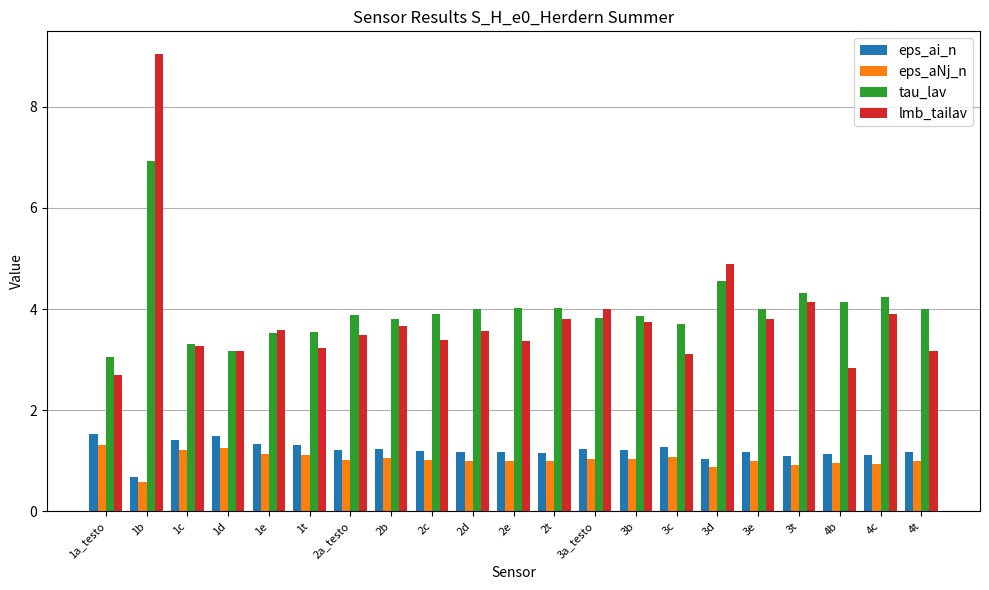

What is the minimum value for eps_ai_n?

0.7